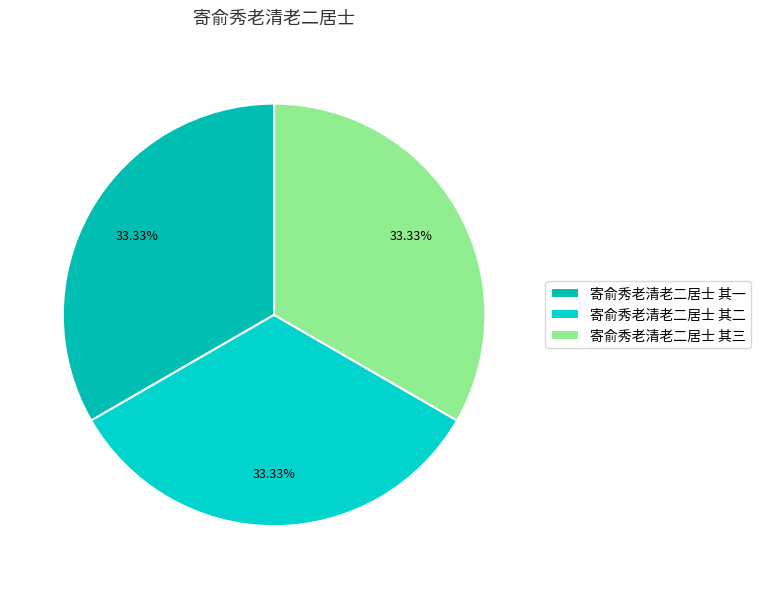

Is the sum of 寄俞秀老清老二居士 其三 and 寄俞秀老清老二居士 其二 greater than half?

Yes